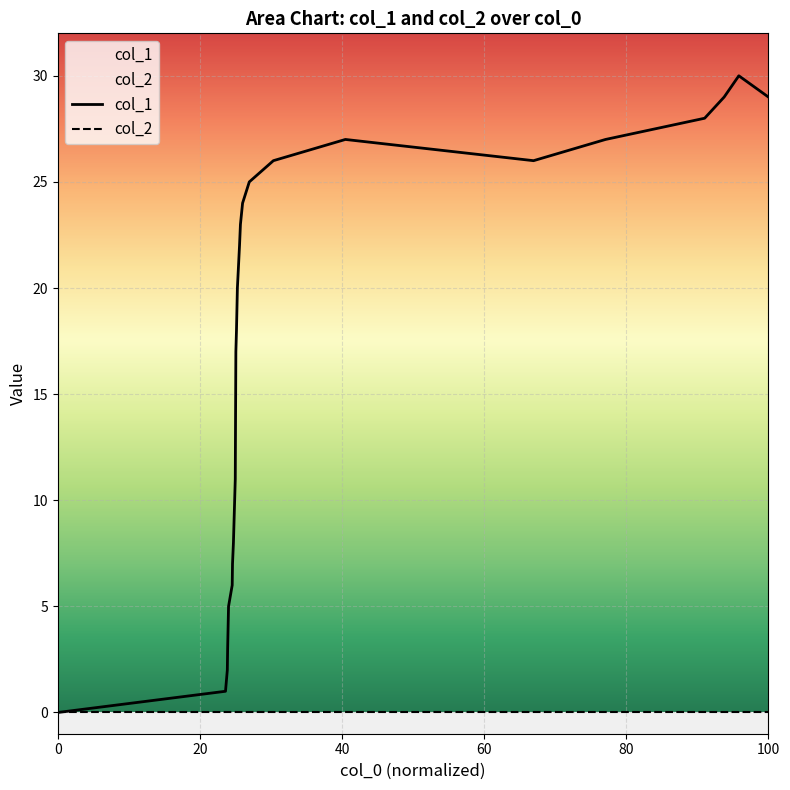

Which series has the widest spread of values?

col_1